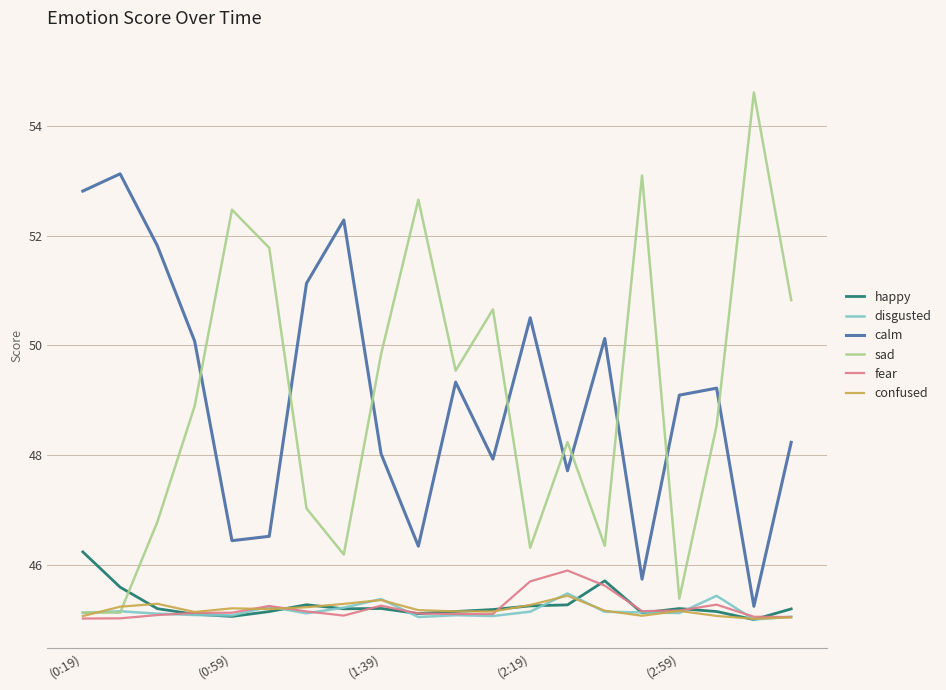

True or false: happy and calm cross at least once.

False